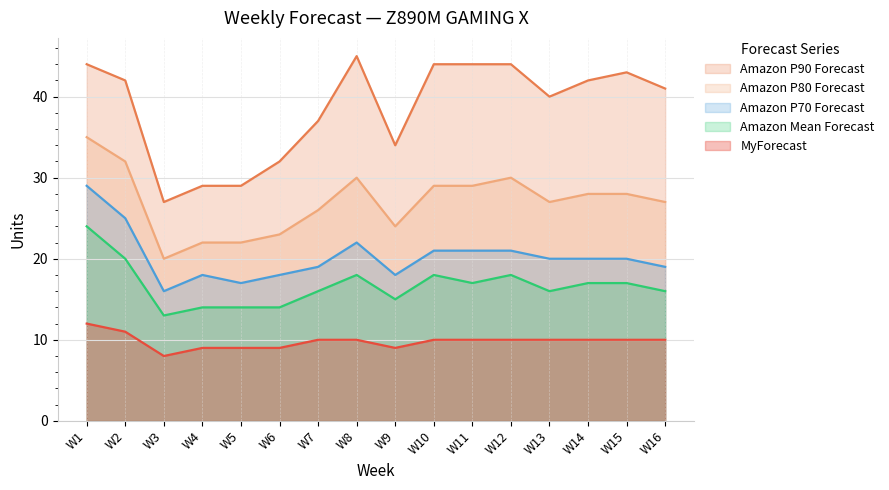

What is the average value of the Amazon P90 Forecast series?

39